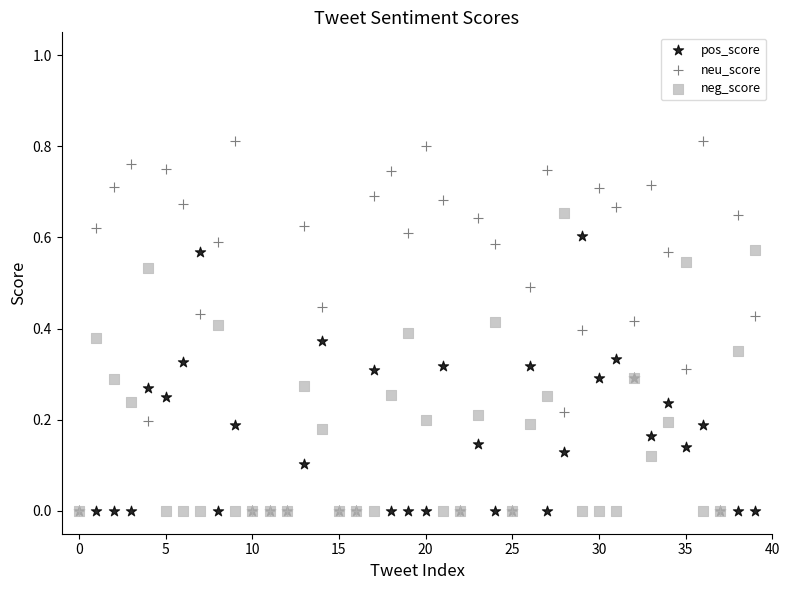

Which series has the largest Y range (max minus min)?

neu_score